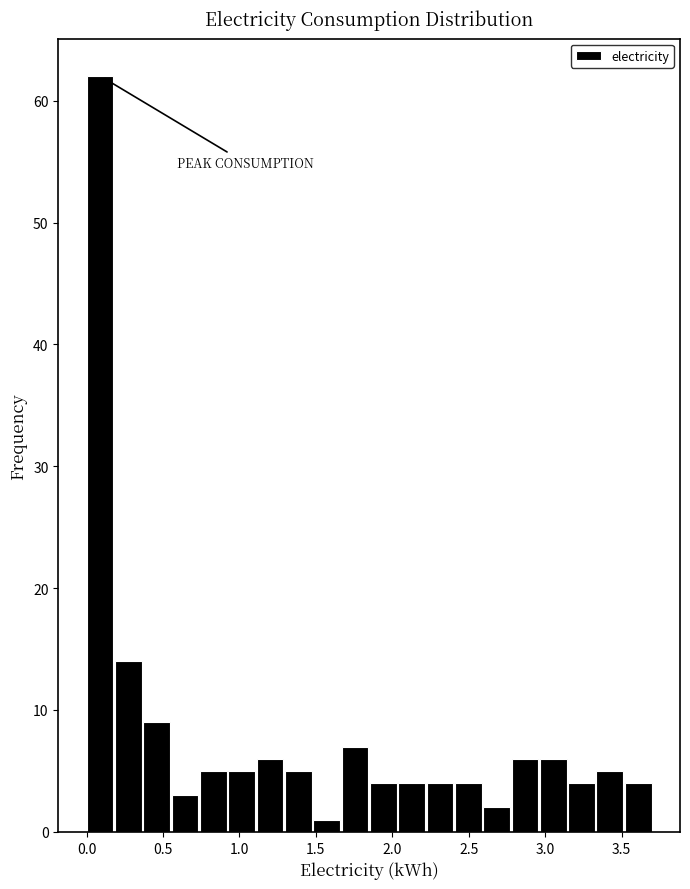

Around what value on the x-axis is the tallest bar? Give the approximate position of its centre, as read against the axis.

0.10